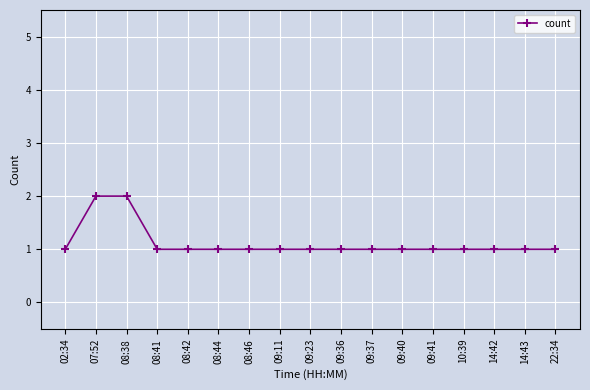

What is the label of the 5th point from the right?

09:41